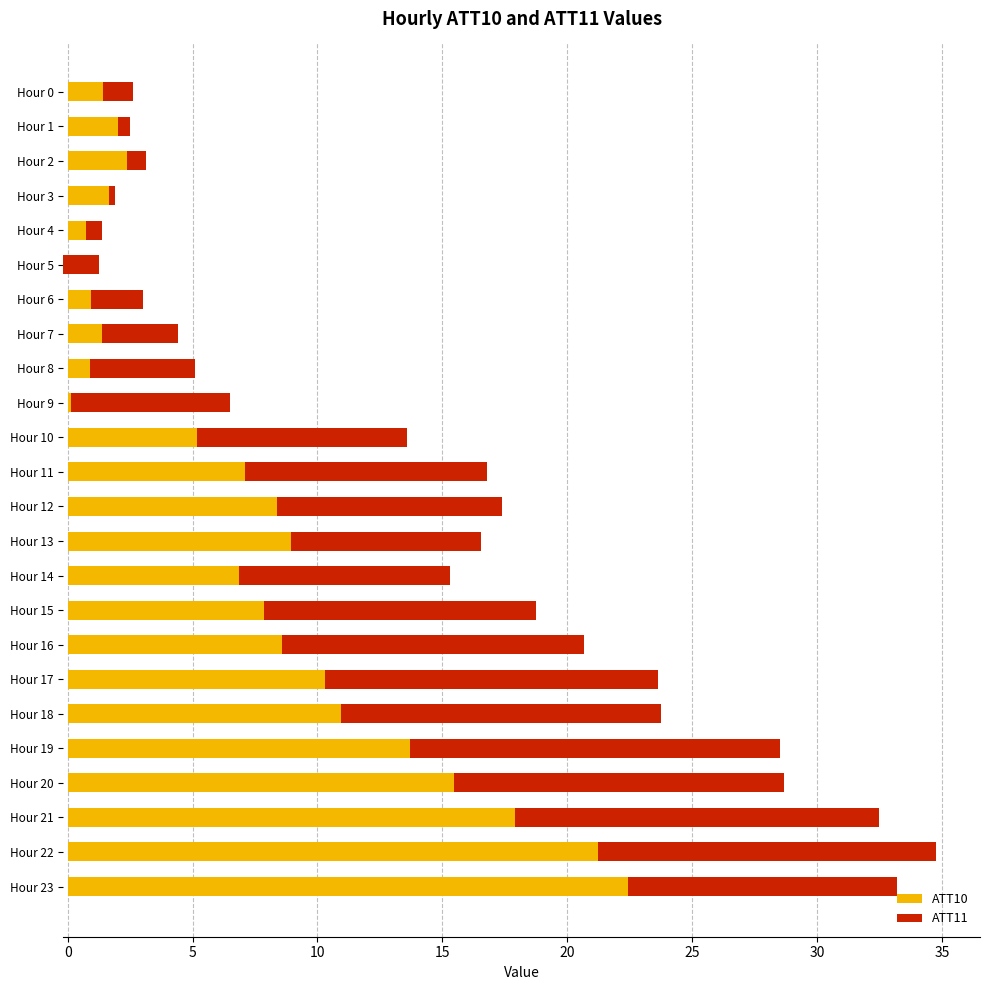

How many values in the ATT11 series exceed 8?

13